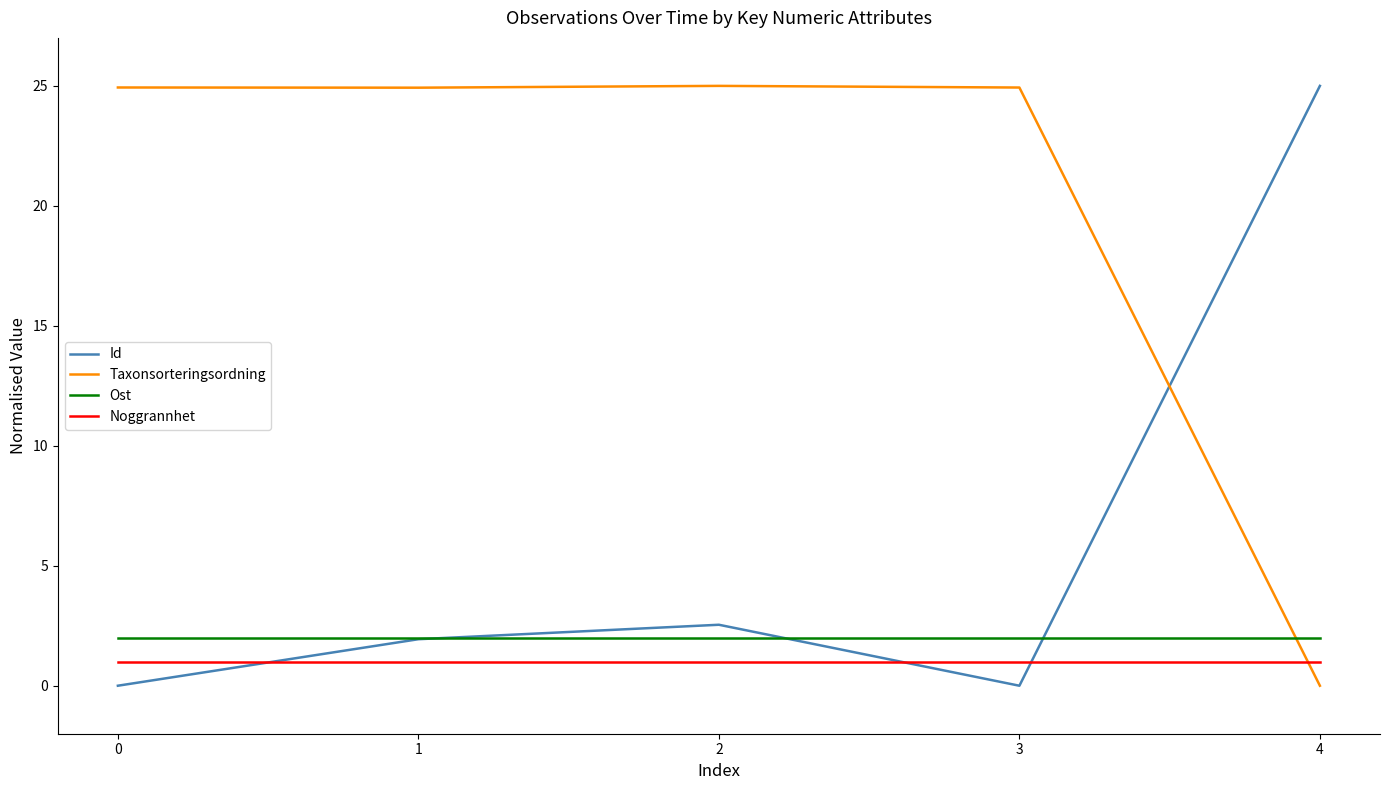

Which series has the largest total across all categories?

Taxonsorteringsordning